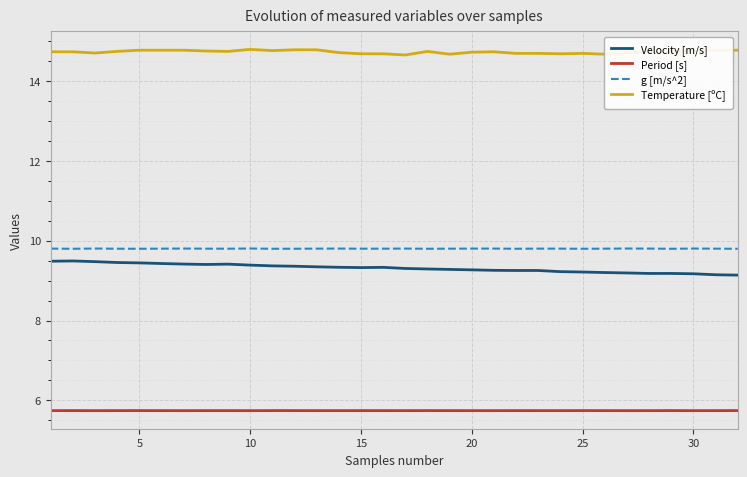

Which series has the largest total across all categories?

Temperature [ºC]